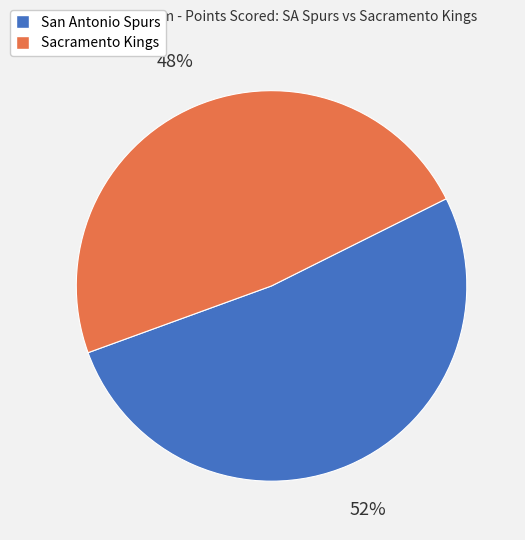

What percentage is the San Antonio Spurs slice, to the nearest percent?

52%